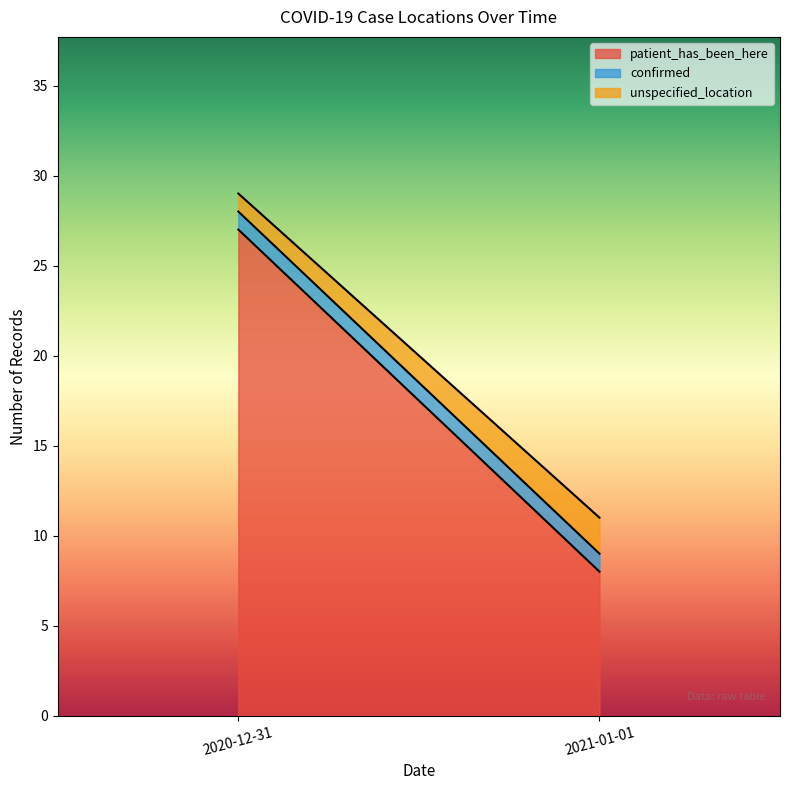

How many lines are shown in the chart?

3